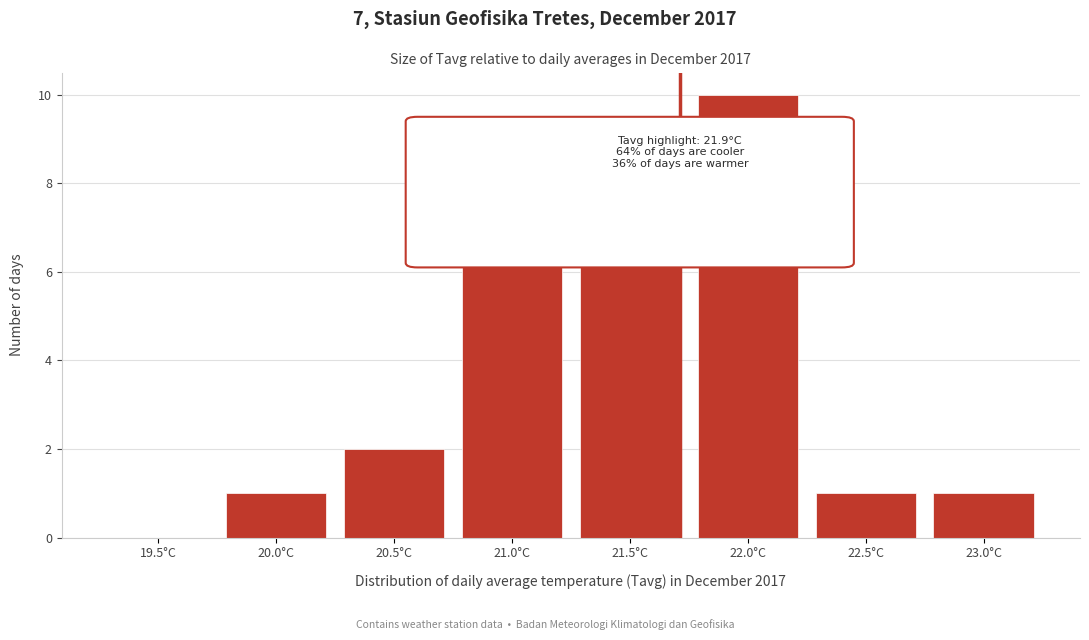

Reading left to right, list all the values displayed in this chart.

19.5°C=0	20.0°C=1	20.5°C=2	21.0°C=8	21.5°C=8	22.0°C=10	22.5°C=1	23.0°C=1